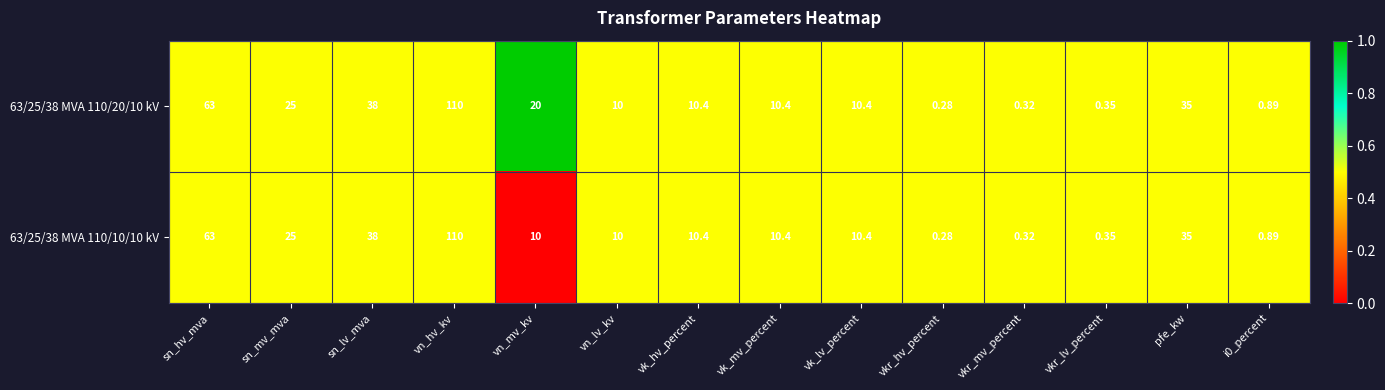

How many distinct data groups are displayed?

2